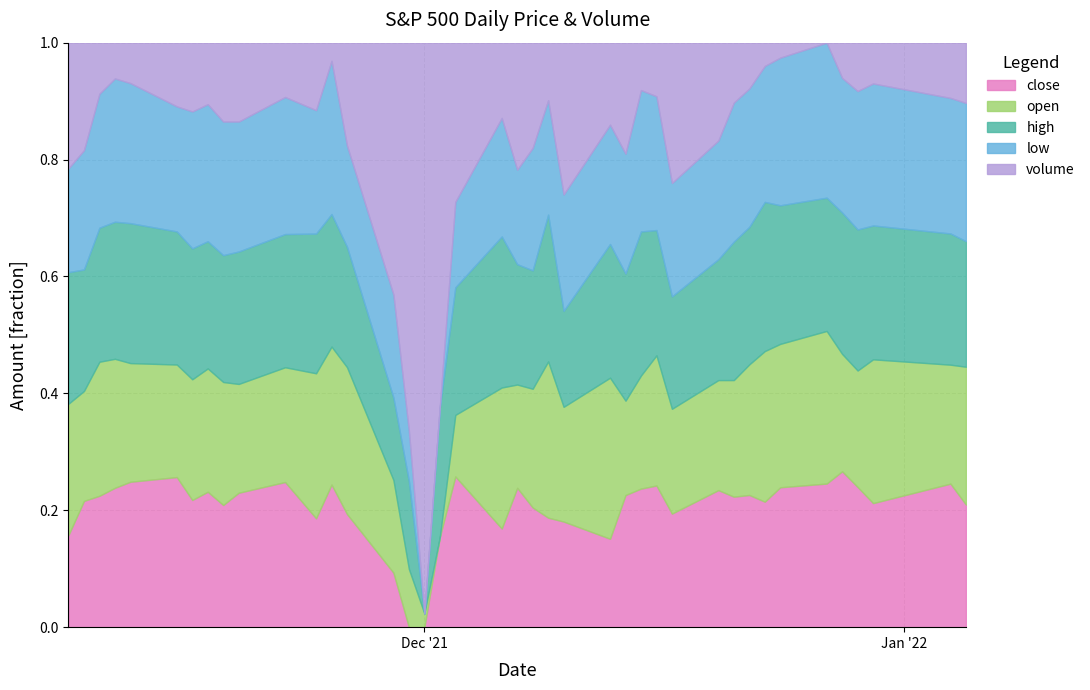

Reading left to right, what are all the values shown in this chart?

close: 4200	4255	4295	4270	4295	4300	4260	4255	4235	4255	4260	4195	4190	4140	4080	4045	4045	4085	4170	4155	4240	4225	4185	4135	4115	4170	4170	4230	4220	4225	4240	4230	4215	4215	4185	4220	4265	4210	4245	4200
open: 4285	4240	4325	4270	4265	4250	4265	4250	4250	4225	4225	4260	4190	4170	4095	4070	4030	4025	4085	4210	4195	4235	4260	4140	4175	4130	4145	4225	4215	4195	4230	4240	4265	4230	4200	4180	4240	4250	4220	4230
high: 4295	4275	4330	4295	4315	4300	4295	4270	4270	4280	4270	4265	4205	4170	4120	4125	4065	4125	4175	4240	4240	4250	4260	4150	4175	4190	4200	4235	4245	4230	4280	4265	4275	4240	4200	4230	4295	4250	4255	4230
low: 4195	4220	4280	4255	4265	4235	4255	4235	4230	4225	4225	4190	4175	4100	4080	4045	4010	4010	4085	4150	4150	4205	4165	4115	4110	4130	4145	4195	4195	4175	4230	4215	4205	4200	4170	4170	4240	4210	4210	4195
volume: 105900	93700	63100	48400	52800	67300	70300	62500	72700	72900	56900	61600	33700	59100	87300	122200	92500	87200	76200	58200	93300	86000	54300	75200	51100	66100	42800	53000	107700	74900	60300	50800	38600	33600	26800	41600	55200	47100	55600	55300